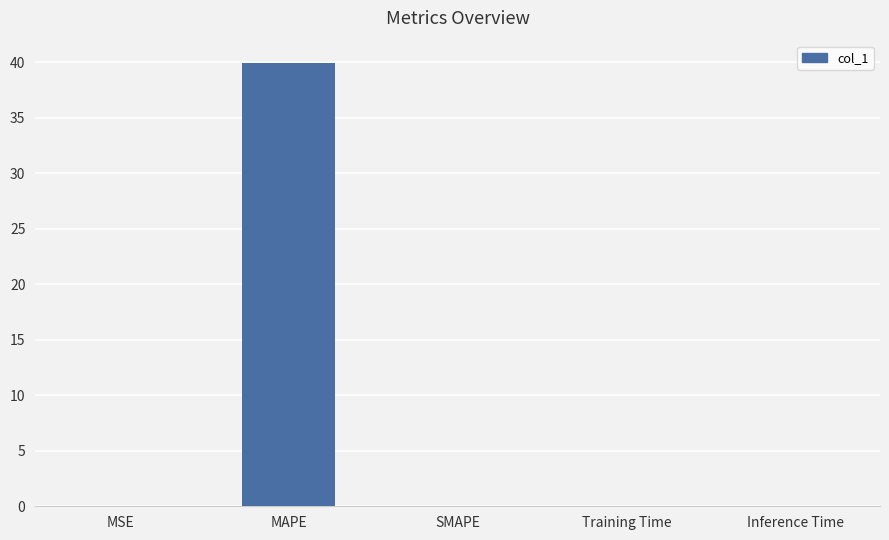

Which category has the highest value across all series?

MAPE